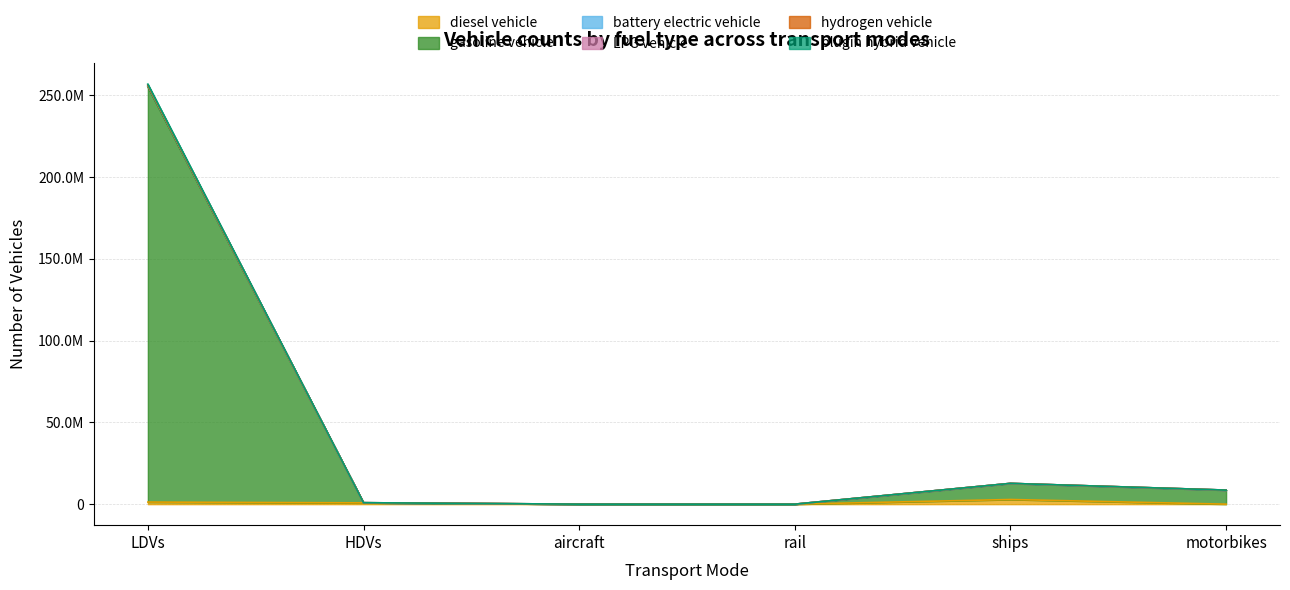

What is the difference between the highest and lowest values at rail?

1894.2